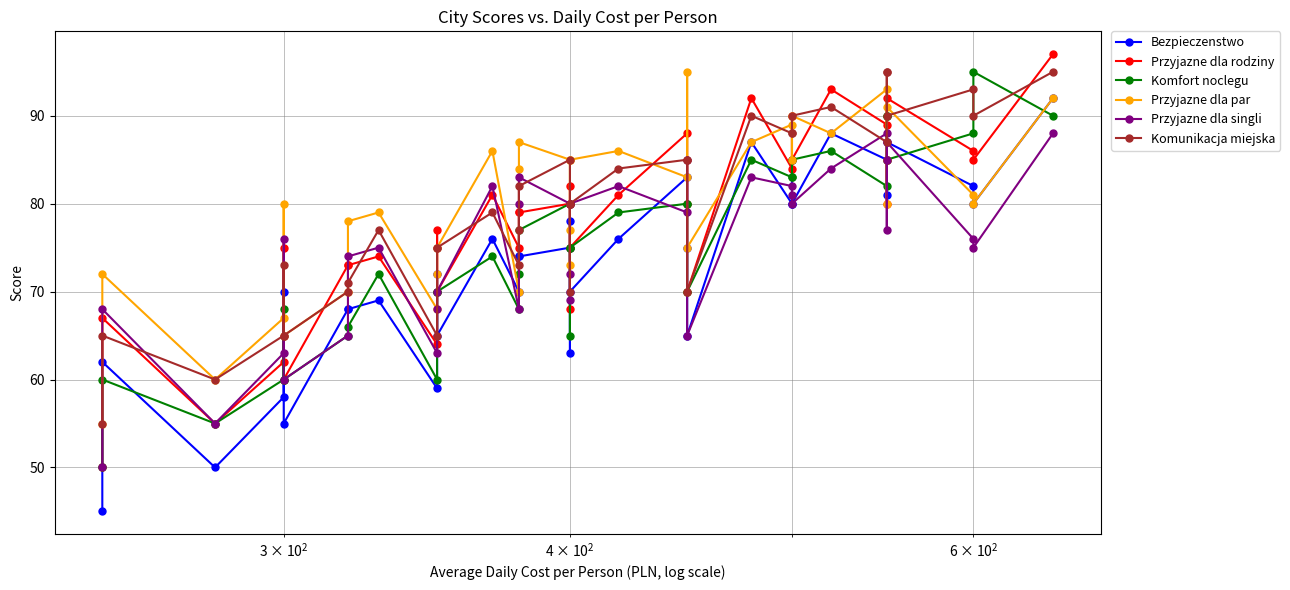

What is the maximum value for Komunikacja miejska?

95